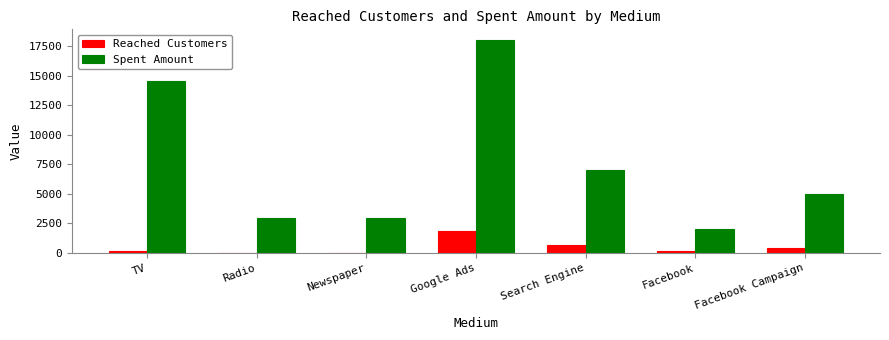

Which series has the largest total across all categories?

Spent Amount